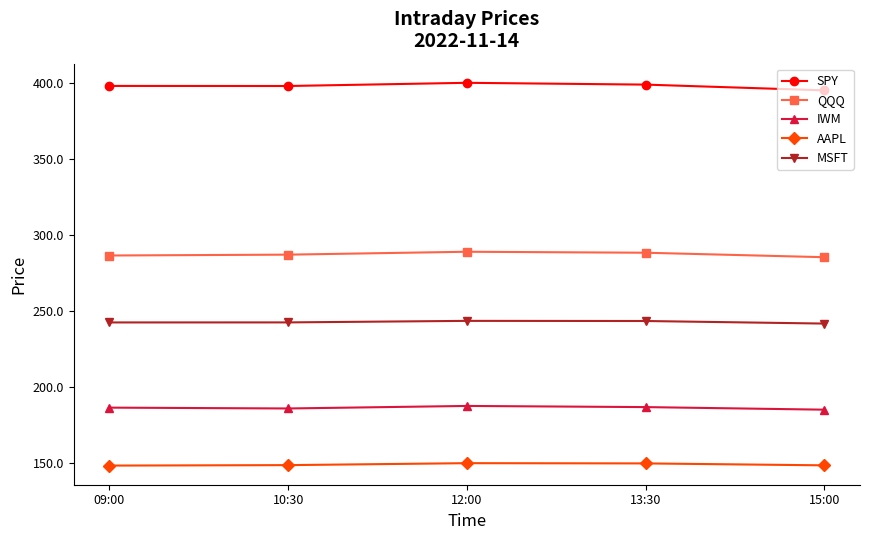

What is the greatest value displayed?

400.0